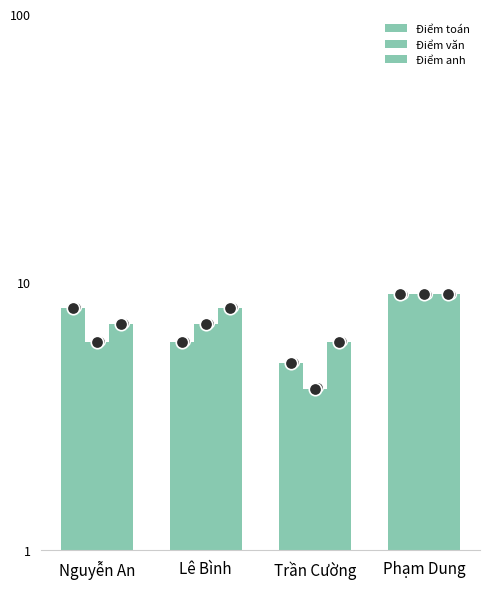

Which series contains the lowest Y value?

Điểm văn